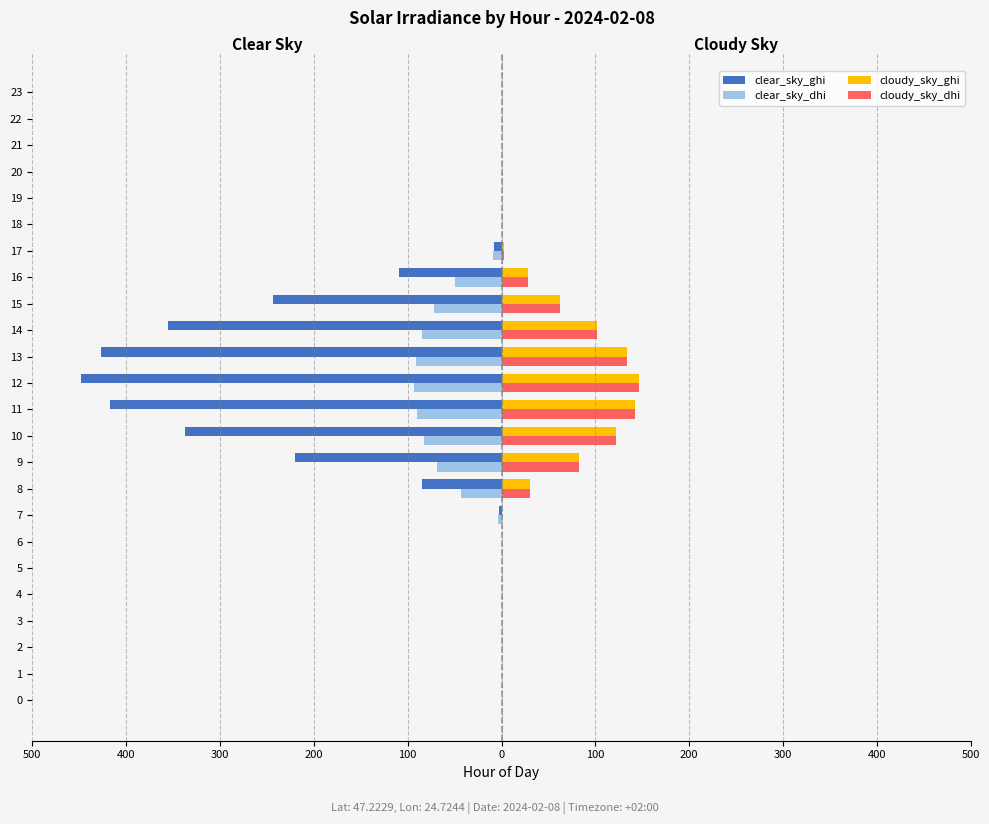

List the series in order of their peak value, highest first.

cloudy_sky_ghi, cloudy_sky_dhi, clear_sky_ghi, clear_sky_dhi